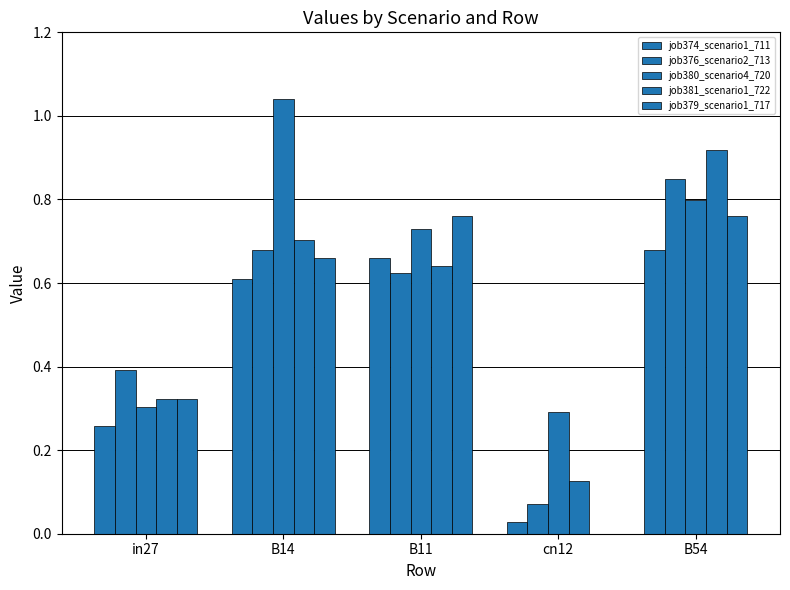

Is it true that job376_scenario2_713 equals 0.8 at B54?

True